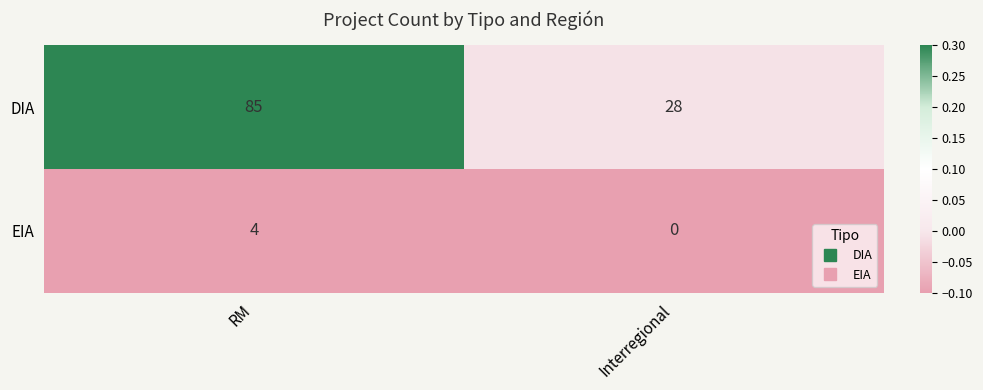

How many data points in EIA are less than 4?

1